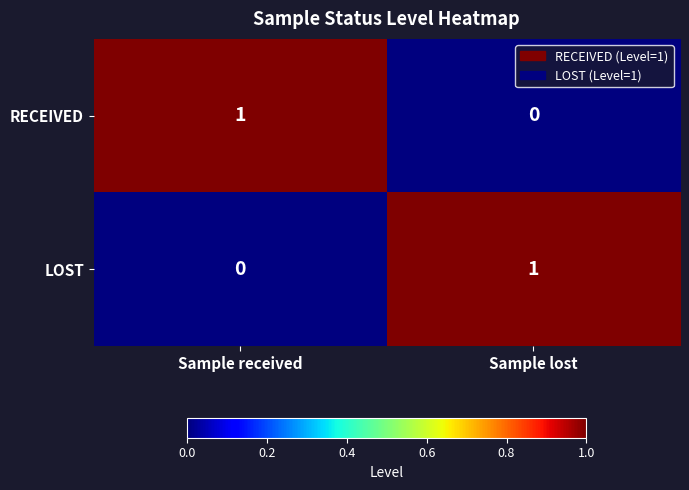

Reading left to right, what are all the values shown in this chart?

RECEIVED: 1	0
LOST: 0	1